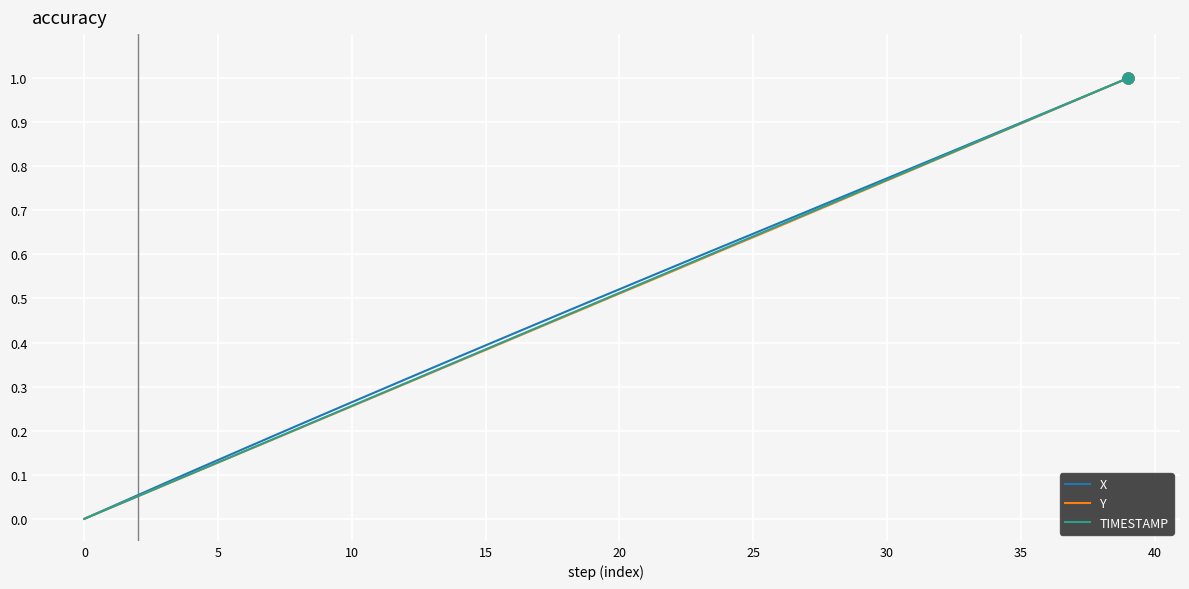

Count the number of data series in this chart.

3